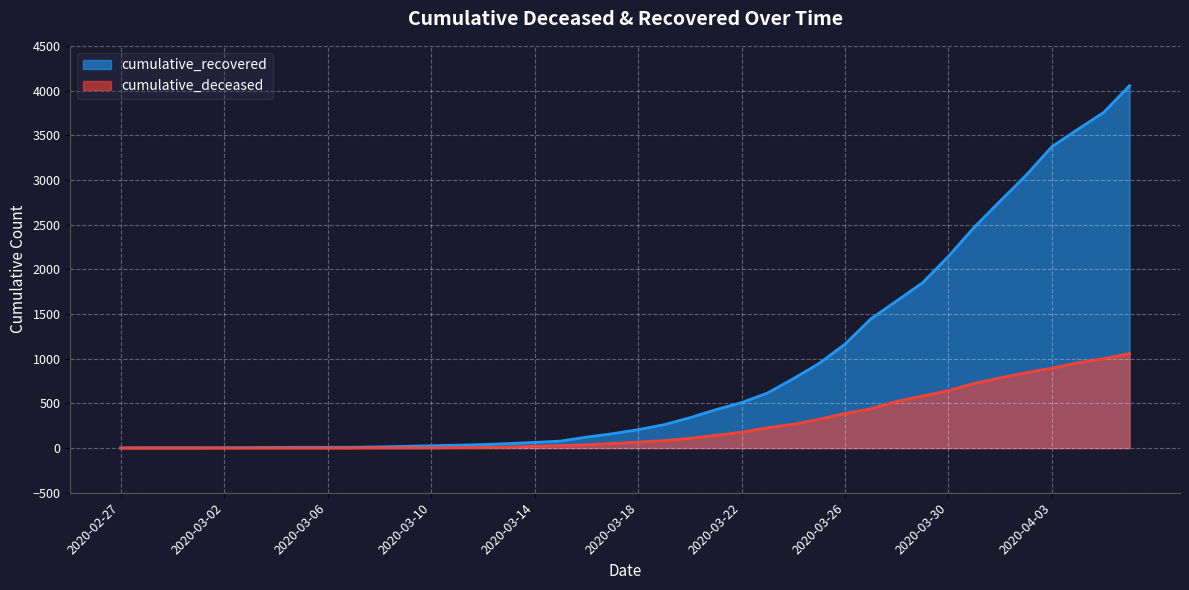

Is it true that cumulative_recovered equals 344 at 2020-03-22?

False